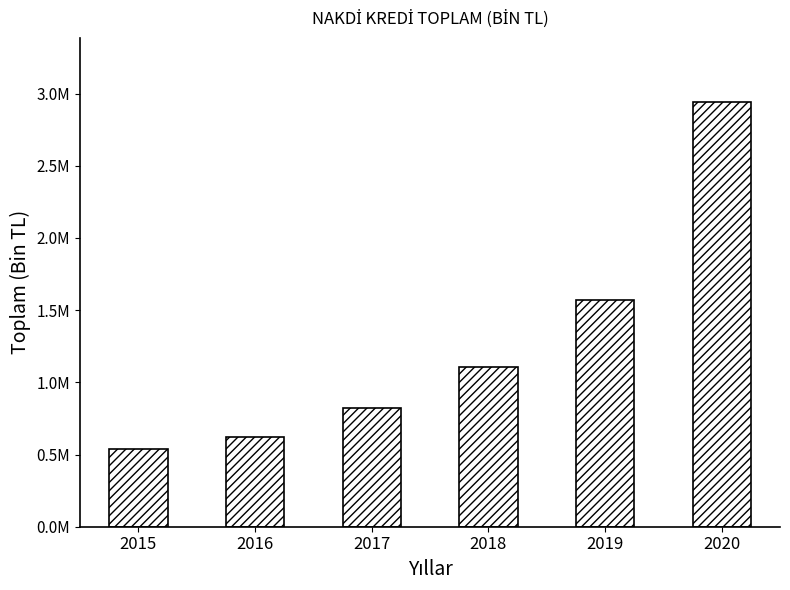

Between 2018 and 2015, which is larger?

2018